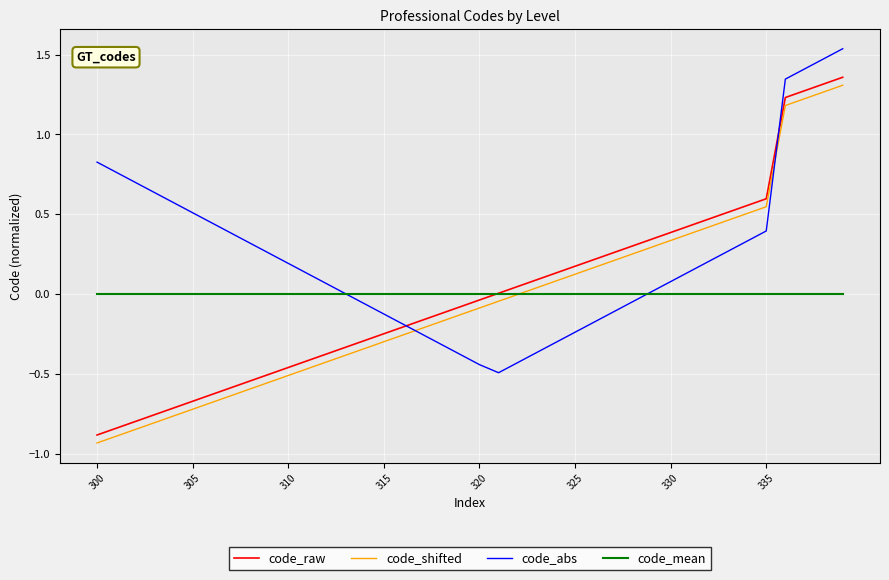

Which series has the largest total across all categories?

code_abs